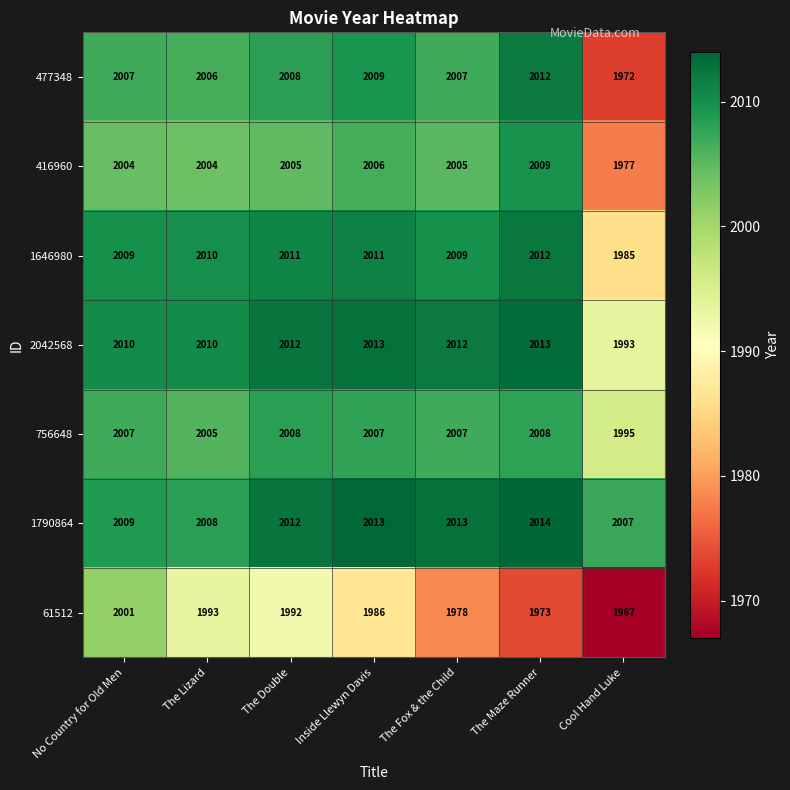

Which label corresponds to the smallest value in the chart?

Cool Hand Luke